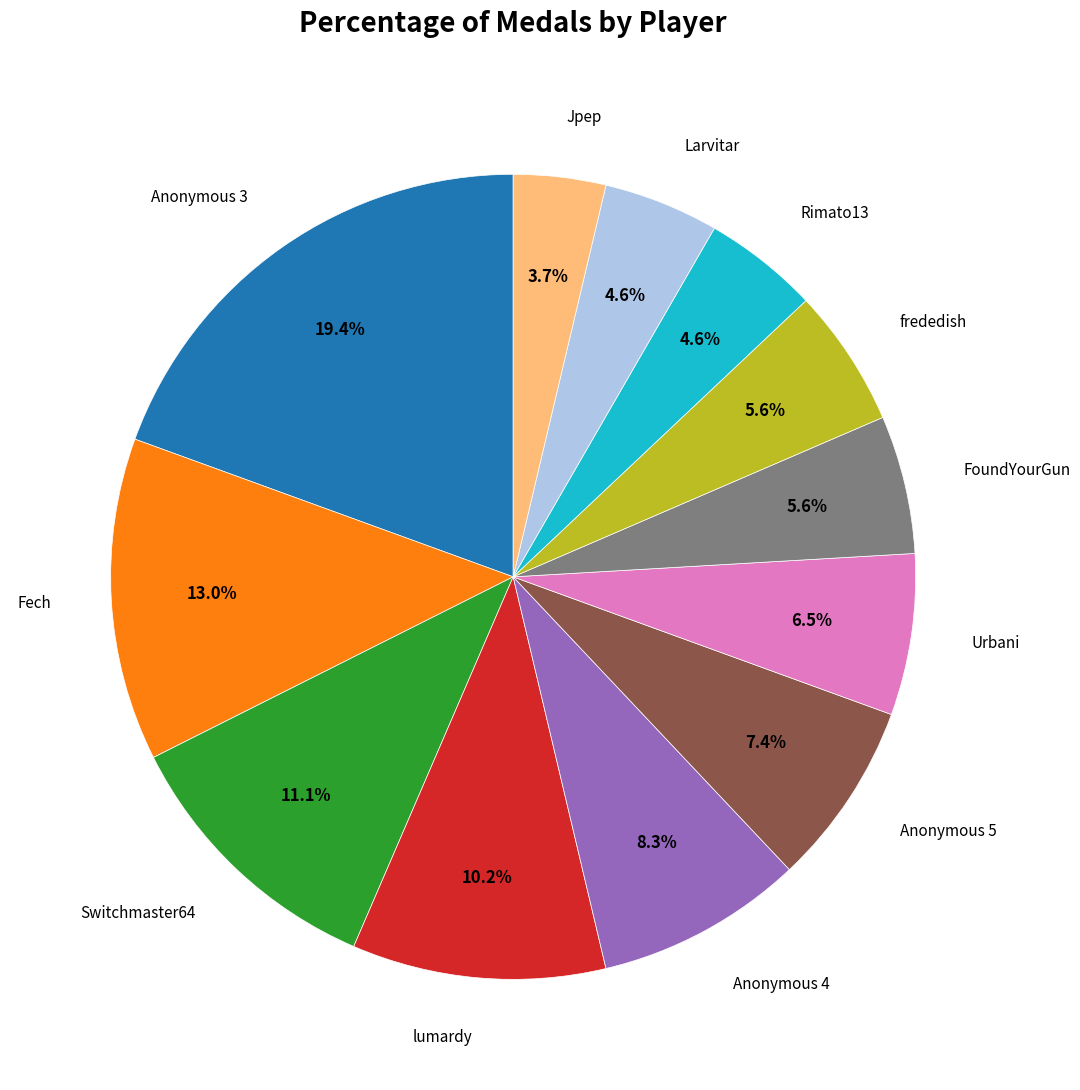

Is there a majority slice in this chart?

No